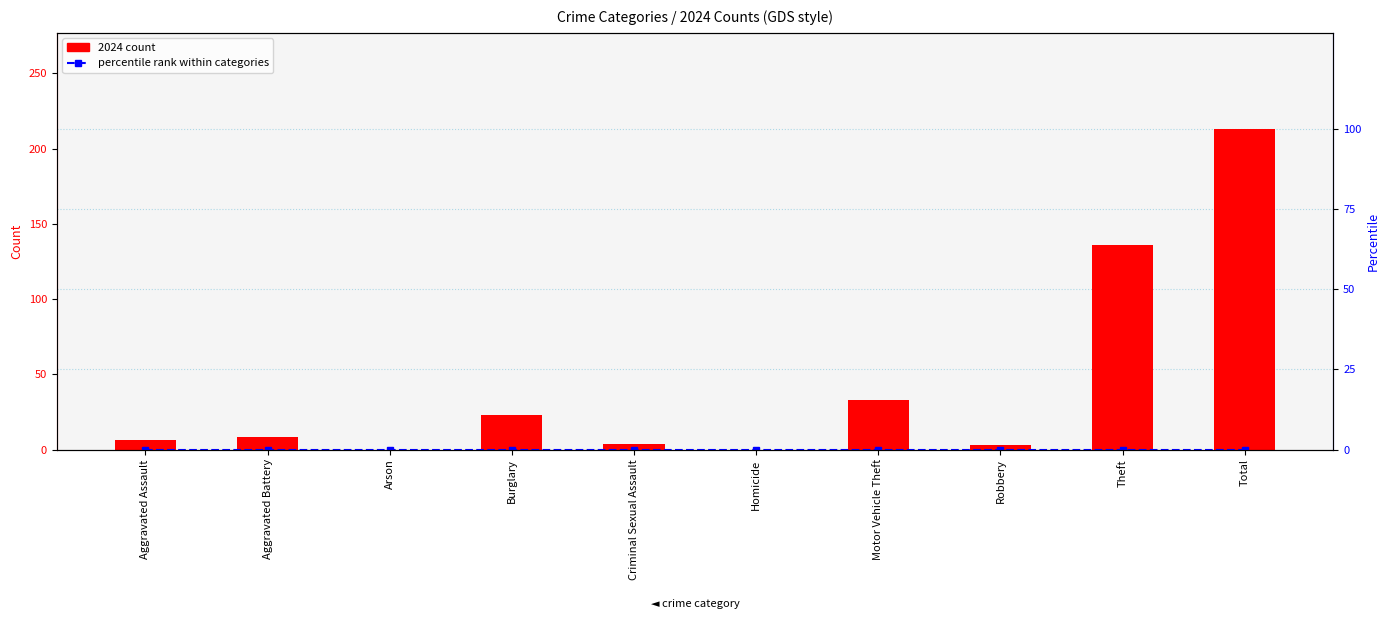

Reading right to left, list all the values displayed in this chart.

2024 count: Total=213	Theft=136	Robbery=3	Motor Vehicle Theft=33	Homicide=0	Criminal Sexual Assault=4	Burglary=23	Arson=0	Aggravated Battery=8	Aggravated Assault=6
percentile rank within categories: Total=0	Theft=0	Robbery=0	Motor Vehicle Theft=0	Homicide=0	Criminal Sexual Assault=0	Burglary=0	Arson=0	Aggravated Battery=0	Aggravated Assault=0